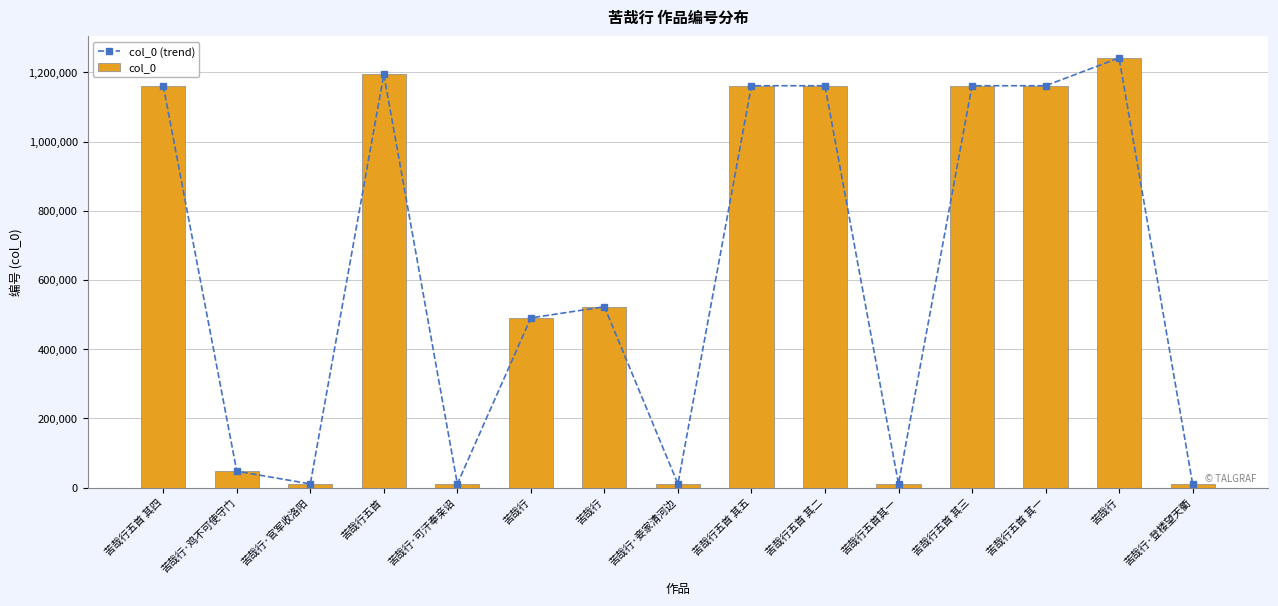

Which series has the largest range (max minus min)?

col_0 (trend)